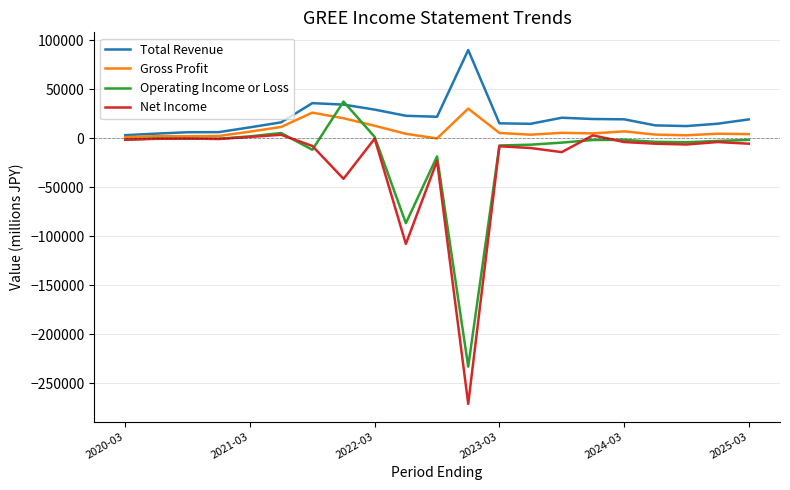

List the series in order of their peak value, lowest first.

Net Income, Gross Profit, Operating Income or Loss, Total Revenue